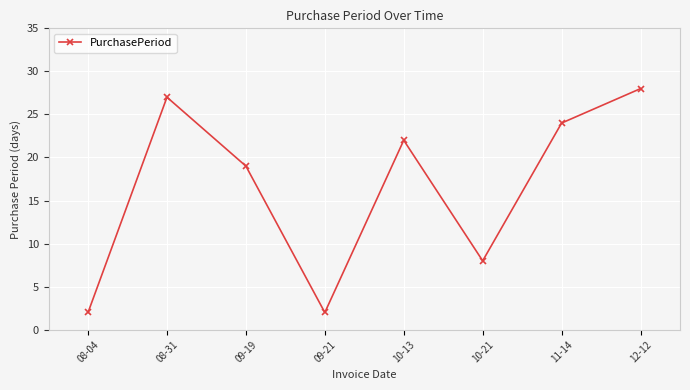

What is the value of the 2nd point from the left?

27